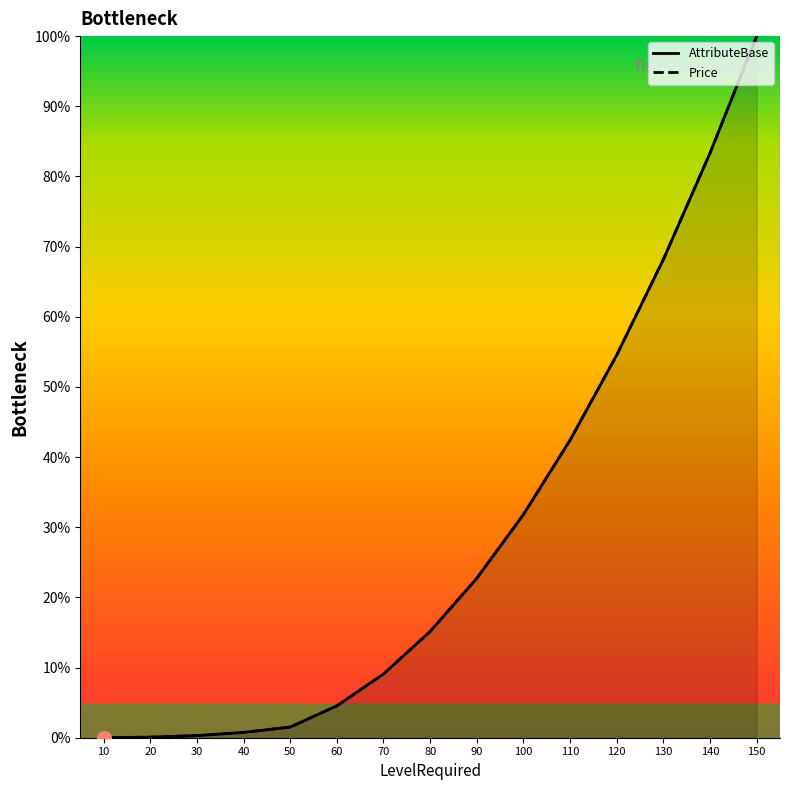

What is the difference between the maximum and minimum values in the AttributeBase series?

100.0